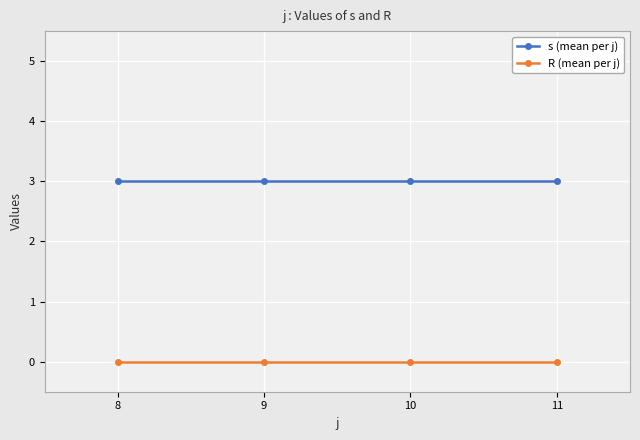

What is the total value across all series at 9?

3